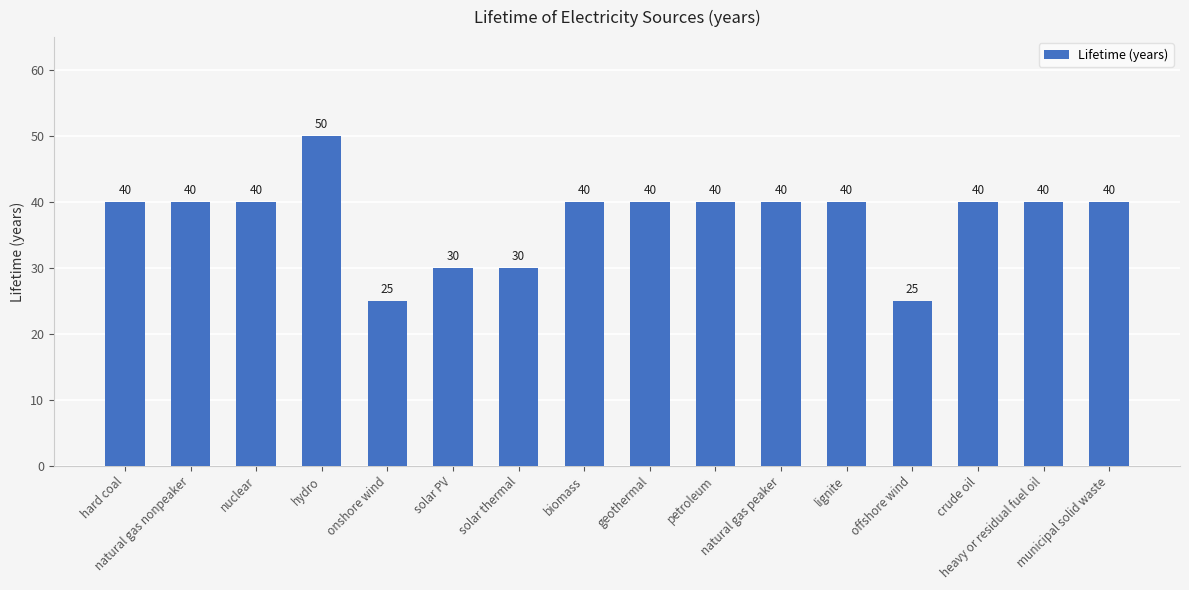

Reading left to right, what are all the values shown in this chart?

hard coal=40	natural gas nonpeaker=40	nuclear=40	hydro=50	onshore wind=25	solar PV=30	solar thermal=30	biomass=40	geothermal=40	petroleum=40	natural gas peaker=40	lignite=40	offshore wind=25	crude oil=40	heavy or residual fuel oil=40	municipal solid waste=40